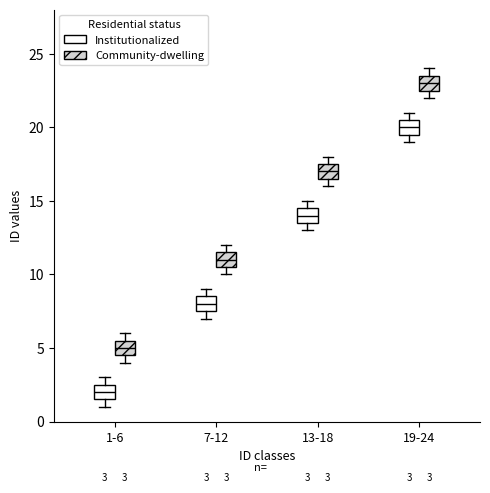

Which box has the lowest median line?

1-6 (Institutionalized)